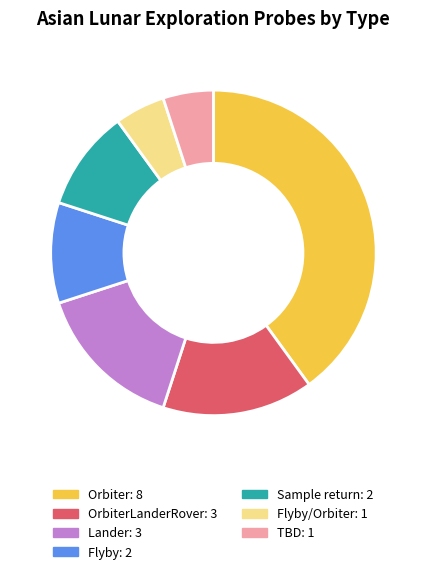

Is there a majority slice in this chart?

No